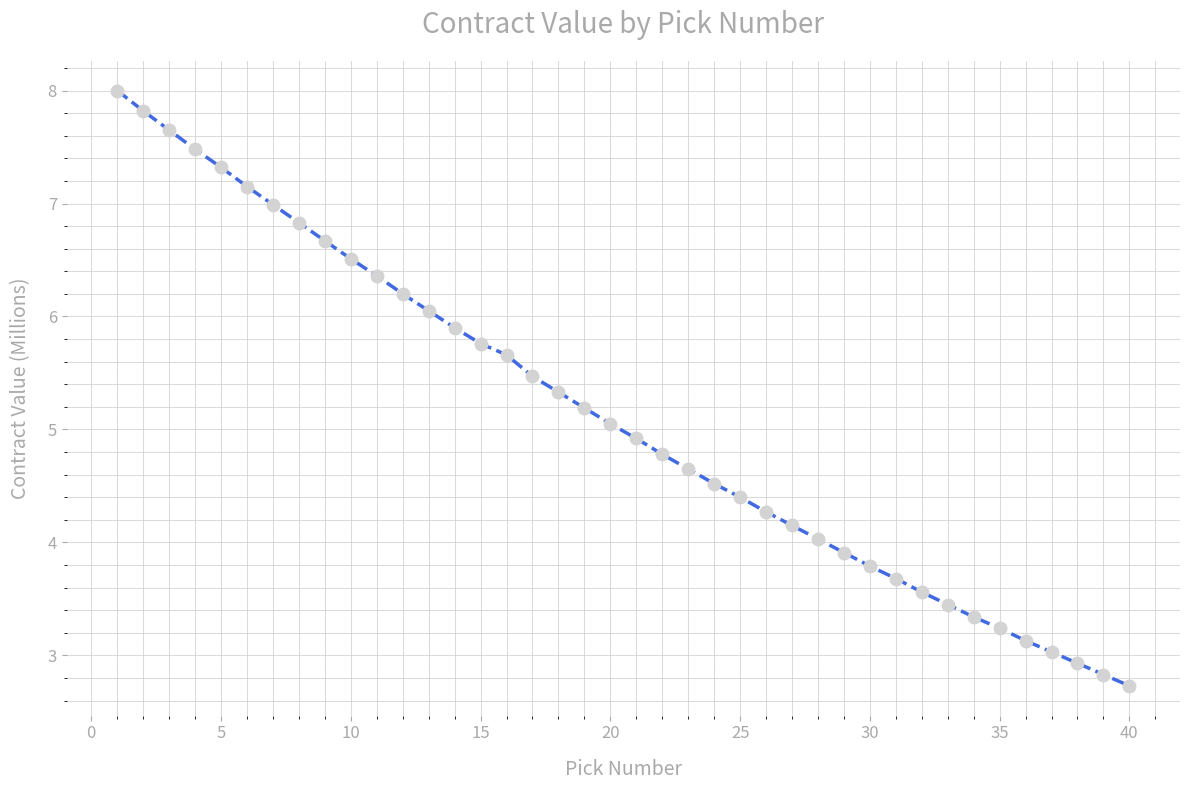

What is the value of the 1st point from the left?

8.0